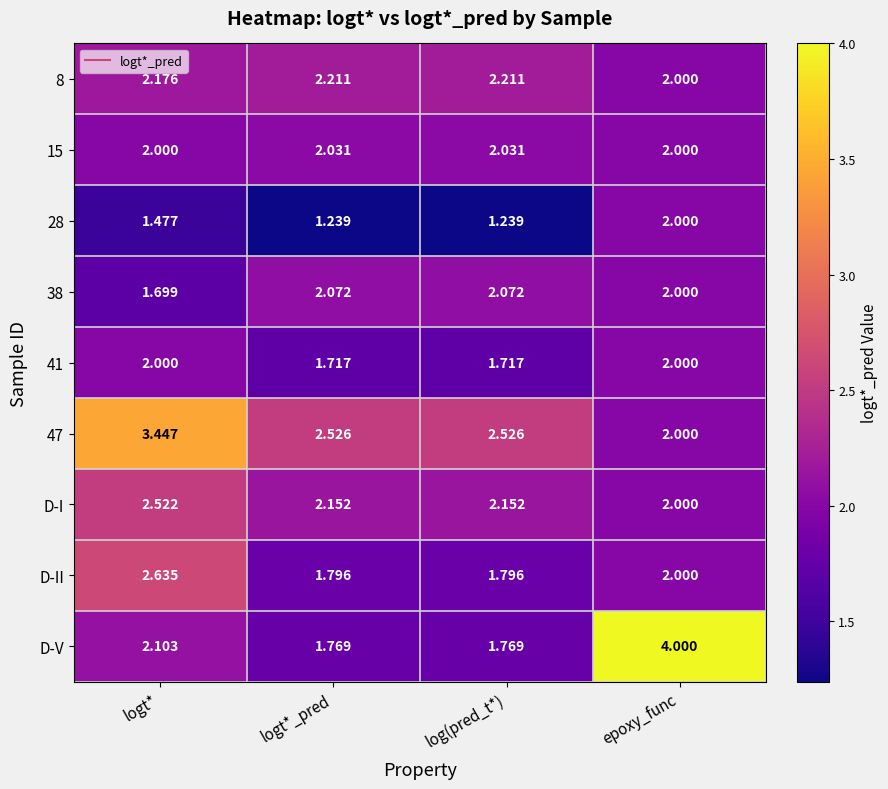

How many data points in 47 are above 2?

3